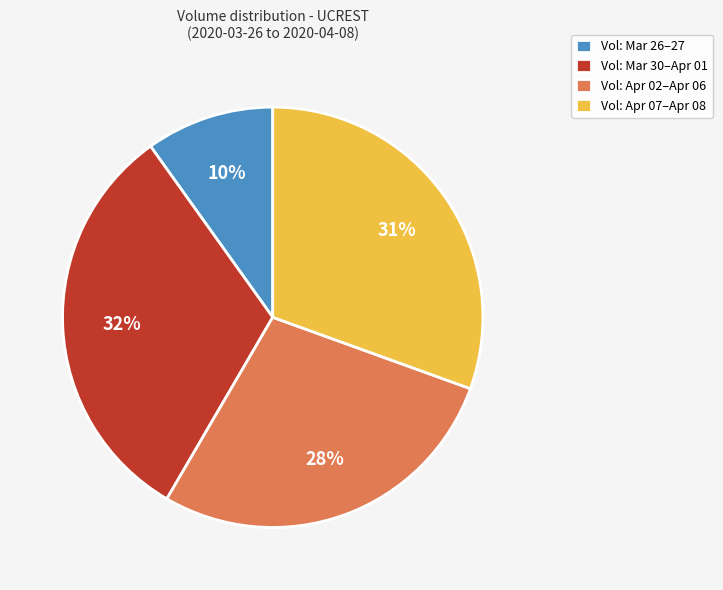

What percentage is the Vol: Apr 02–Apr 06 slice, to the nearest percent?

28%